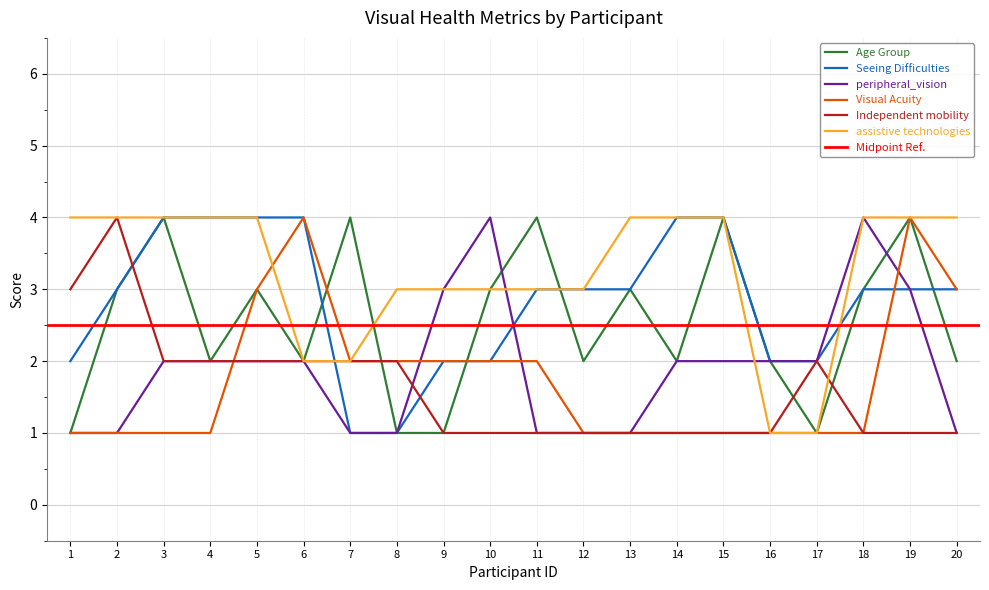

What is the maximum value for Seeing Difficulties?

4